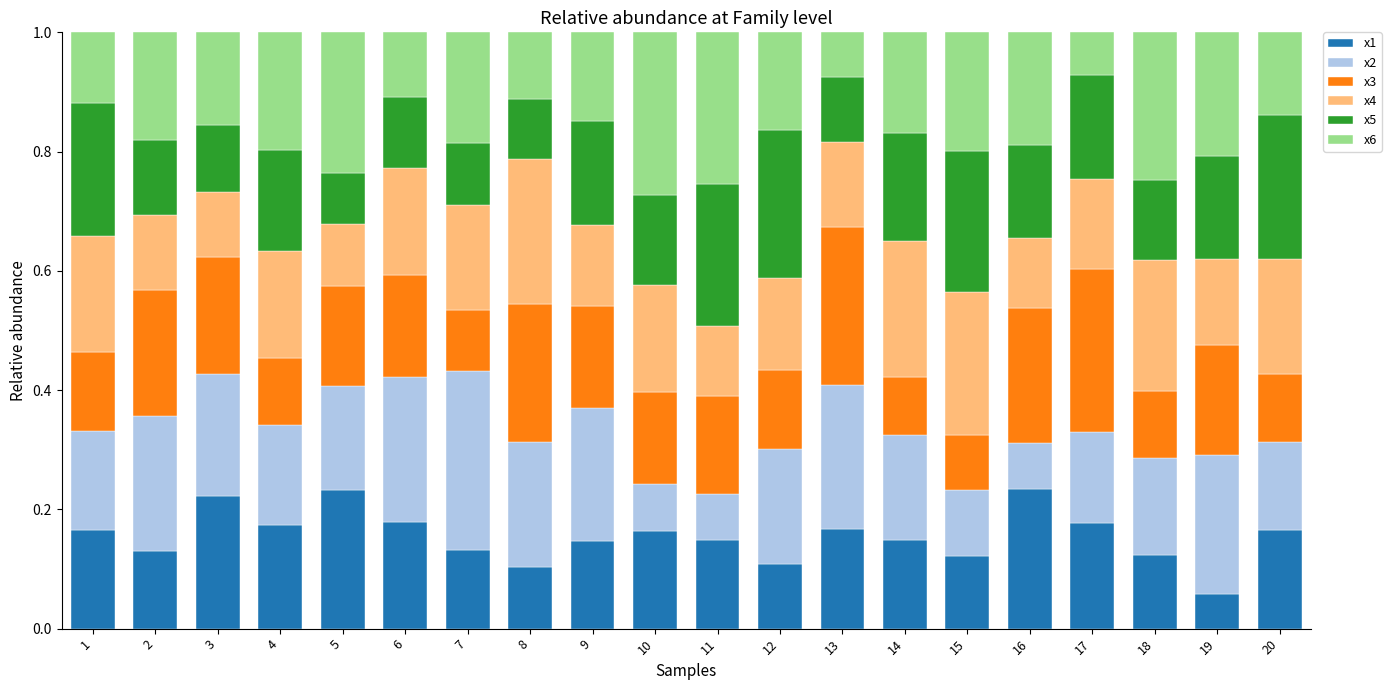

What is the total value across all series at 3?

1.0